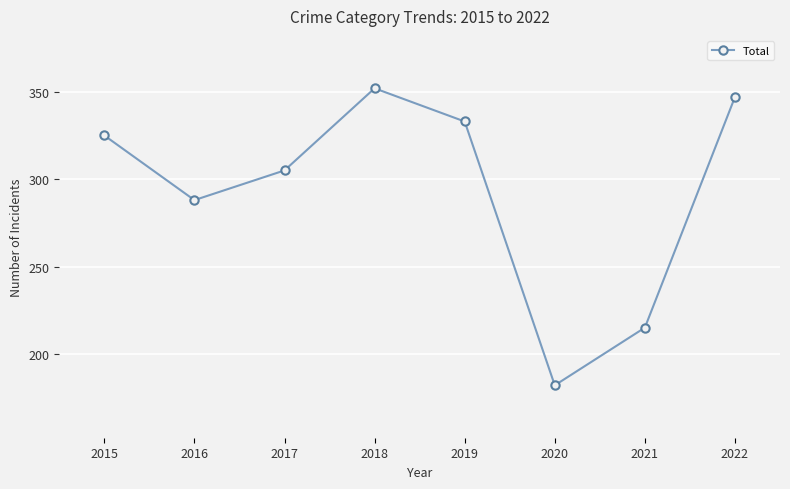

What is the difference between the second highest and minimum values?

165